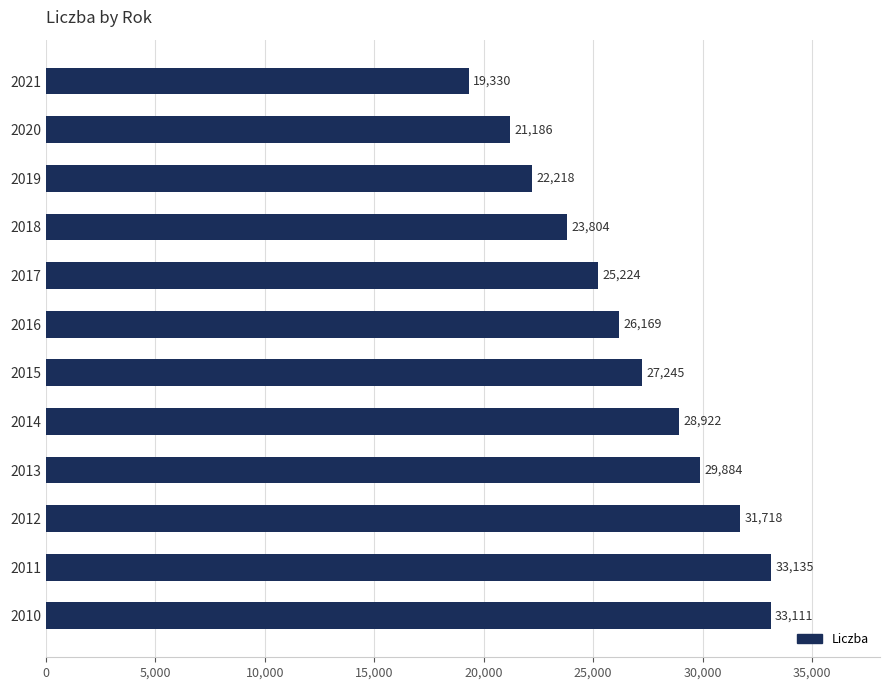

Reading top to bottom, list all the values displayed in this chart.

2021=19330	2020=21186	2019=22218	2018=23804	2017=25224	2016=26169	2015=27245	2014=28922	2013=29884	2012=31718	2011=33135	2010=33111